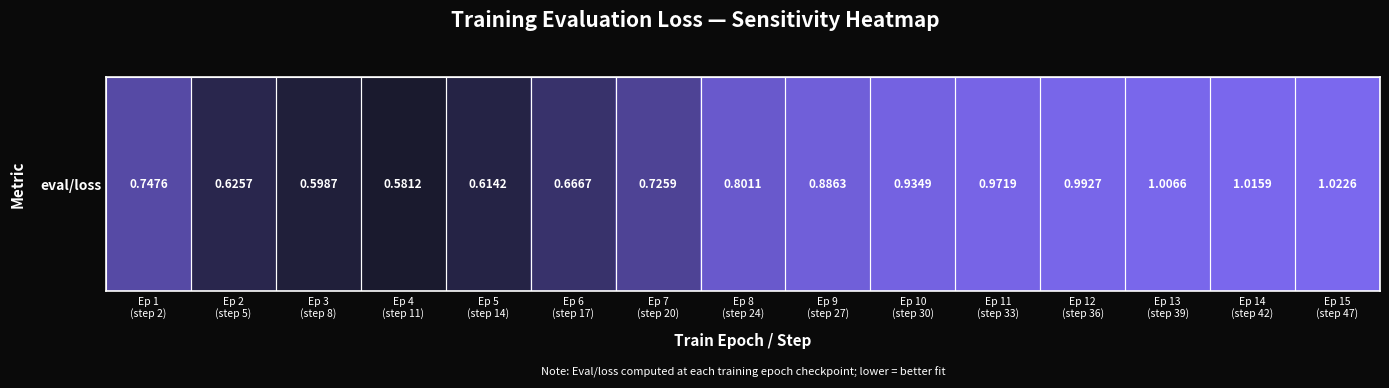

Reading left to right, what are all the values shown in this chart?

Ep 1
(step 2)=0.7	Ep 2
(step 5)=0.6	Ep 3
(step 8)=0.6	Ep 4
(step 11)=0.6	Ep 5
(step 14)=0.6	Ep 6
(step 17)=0.7	Ep 7
(step 20)=0.7	Ep 8
(step 24)=0.8	Ep 9
(step 27)=0.9	Ep 10
(step 30)=0.9	Ep 11
(step 33)=1.0	Ep 12
(step 36)=1.0	Ep 13
(step 39)=1.0	Ep 14
(step 42)=1.0	Ep 15
(step 47)=1.0